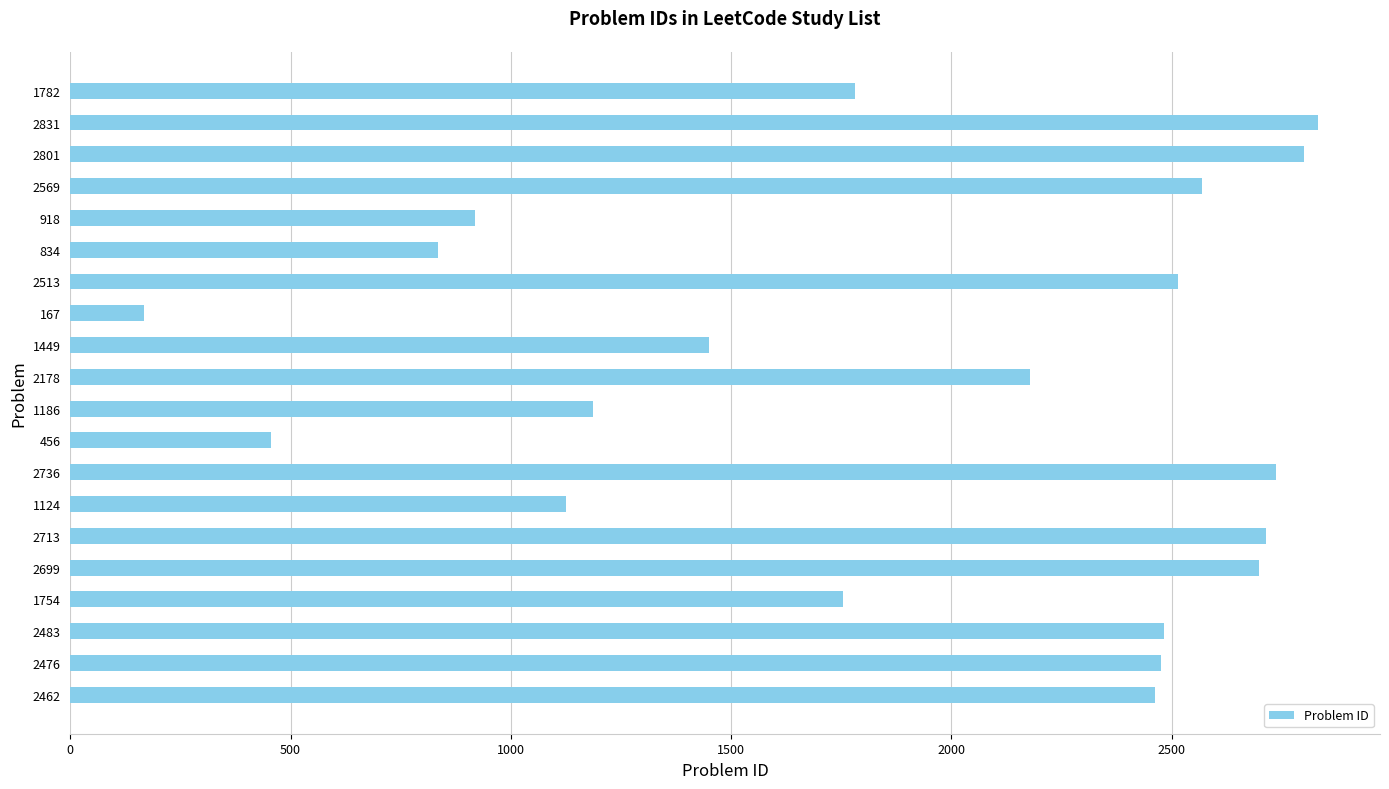

What is the average value?

1907